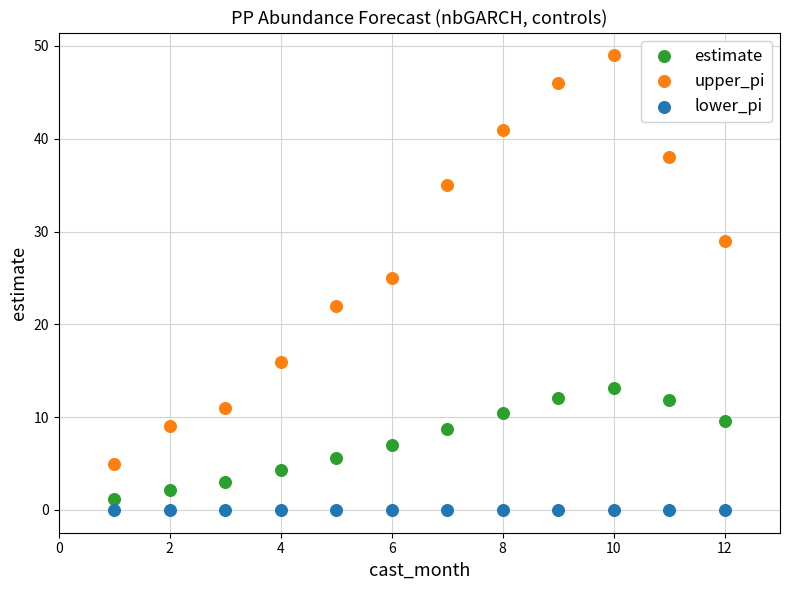

Across all series, what Y value is closest to 24?

25.0